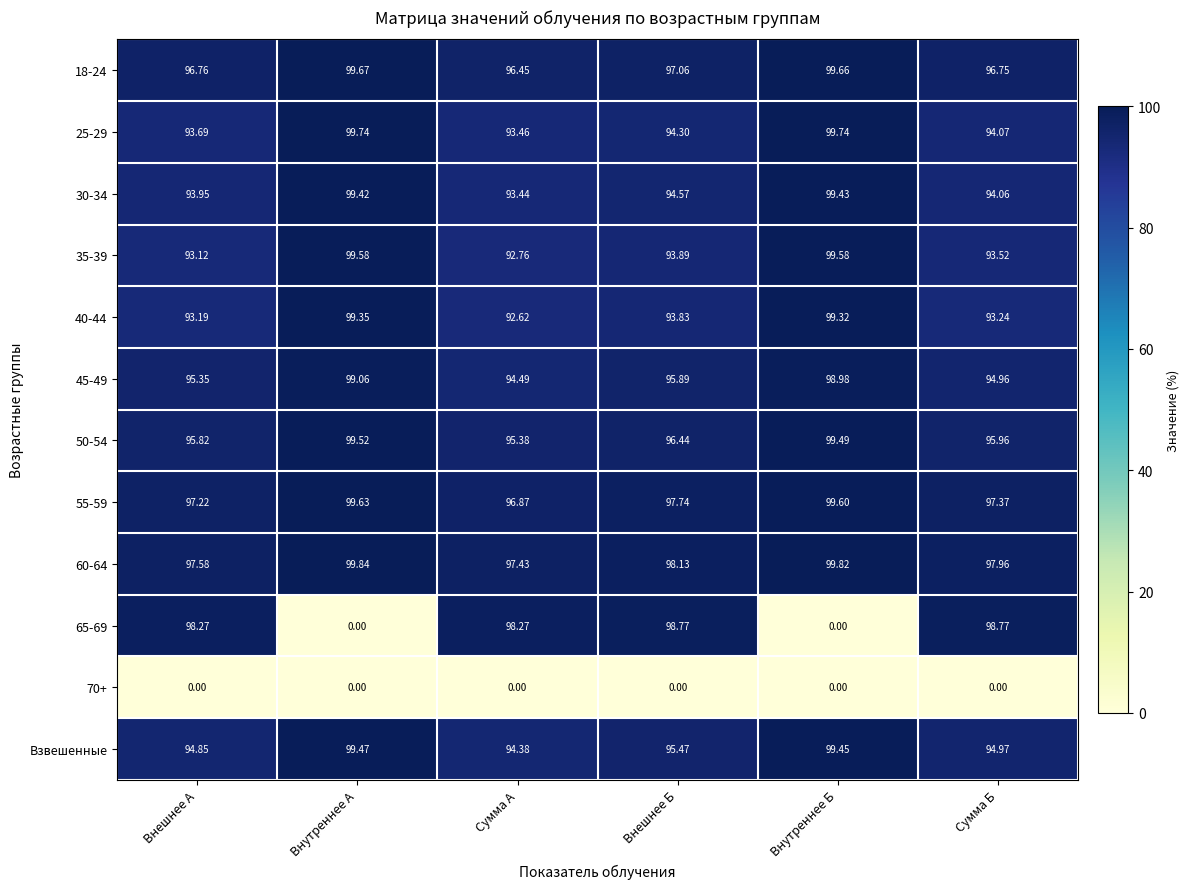

Which category has the highest value in the 50-54 series?

Внутреннее A